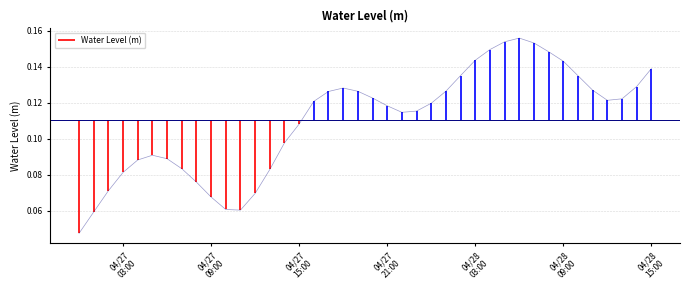

What is the label of the 5th point from the left?

2024-04-27 04:00:00